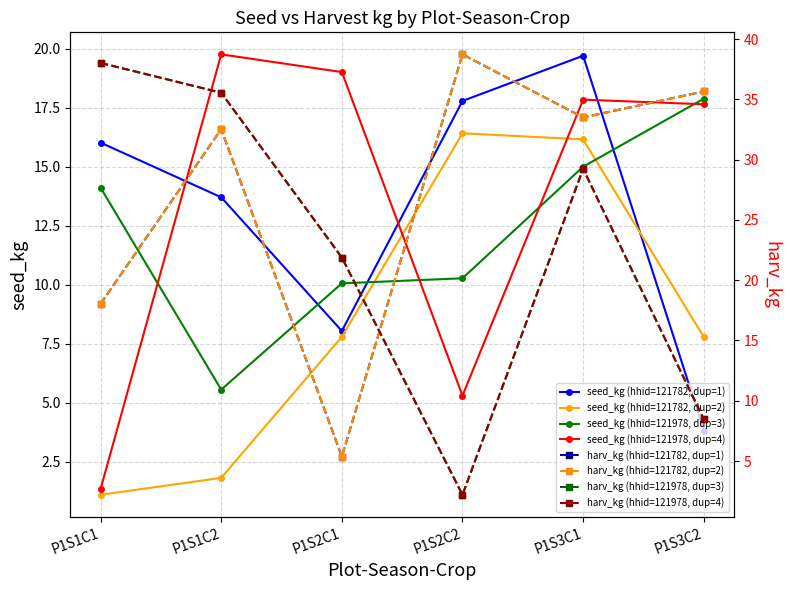

How many data points in seed_kg (hhid=121978, dup=4) are above 17?

4